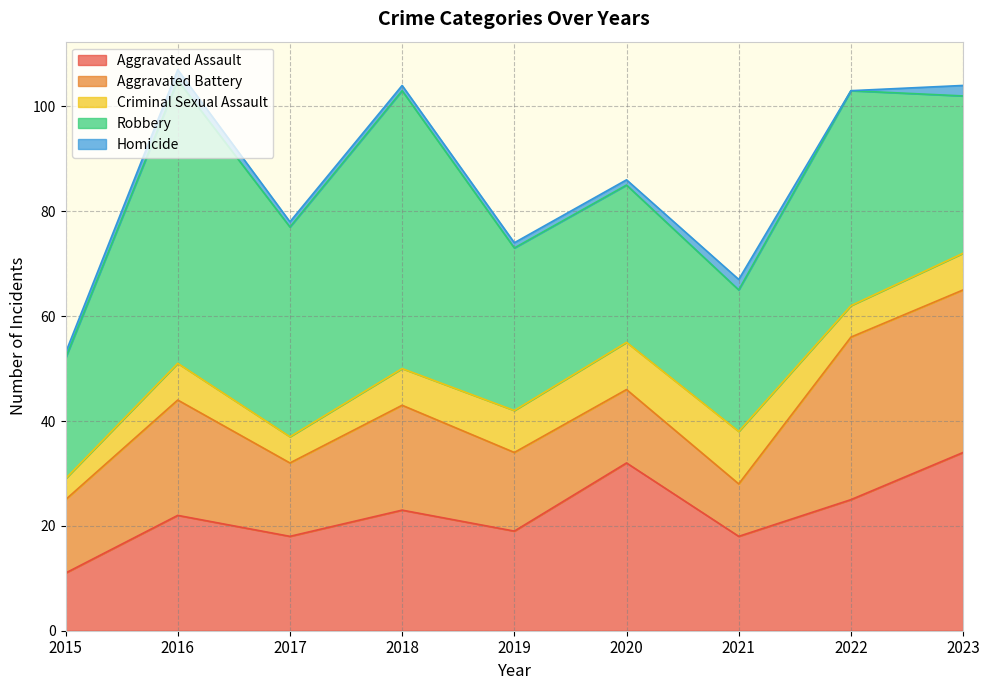

What value does the Homicide series have at 2016?

2